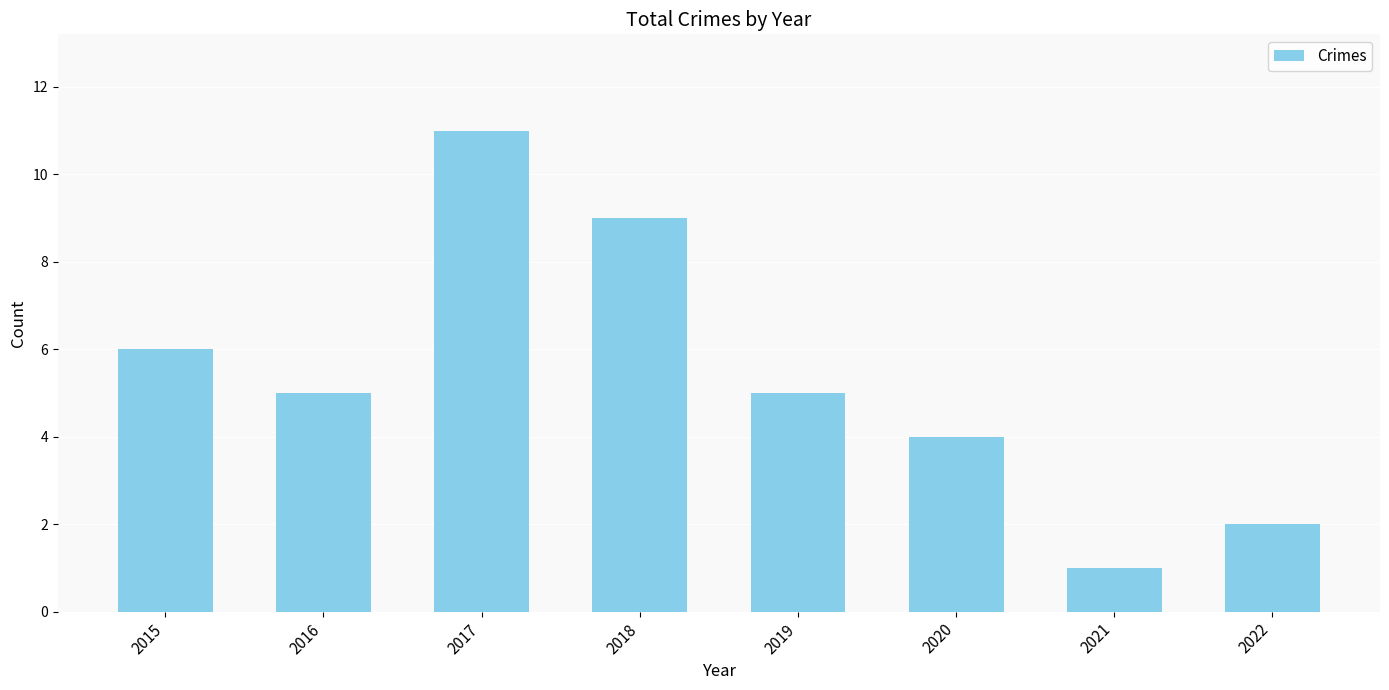

Reading right to left, list all the values displayed in this chart.

2022=2	2021=1	2020=4	2019=5	2018=9	2017=11	2016=5	2015=6